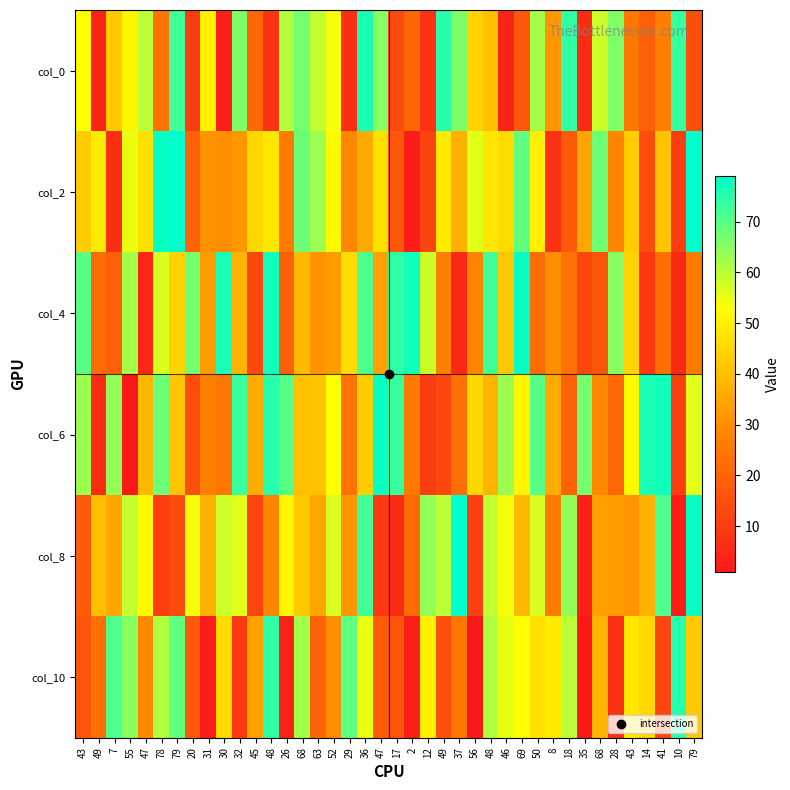

Rank the series at 10 from highest to lowest value.

col_10, col_0, col_6, col_2, col_4, col_8